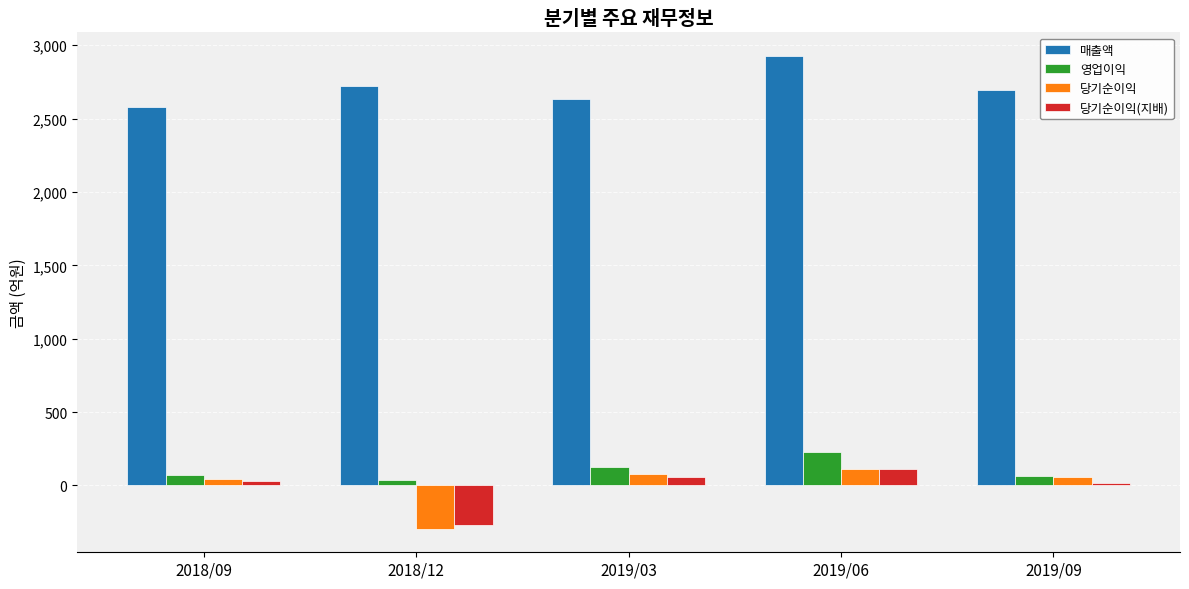

What is the sum of all 매출액 values?

13562